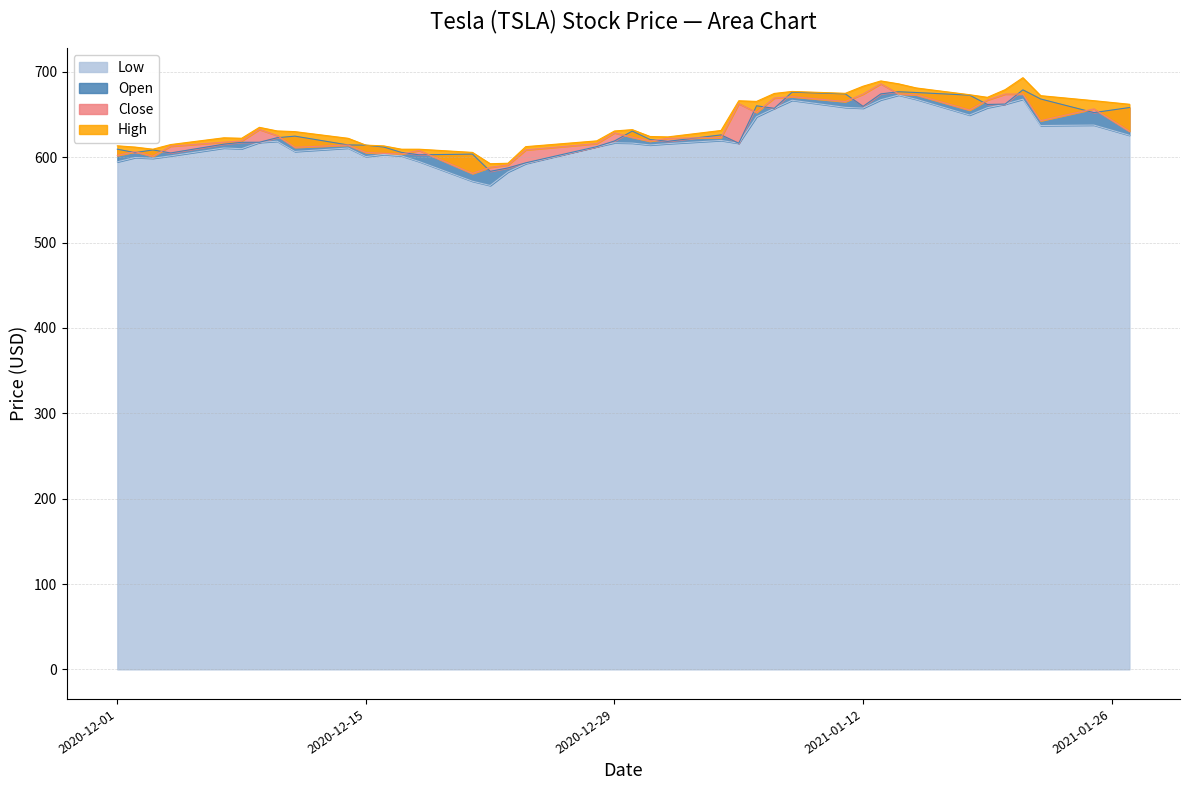

The value of Close at 2020-12-17 is 603.9. True or false?

True